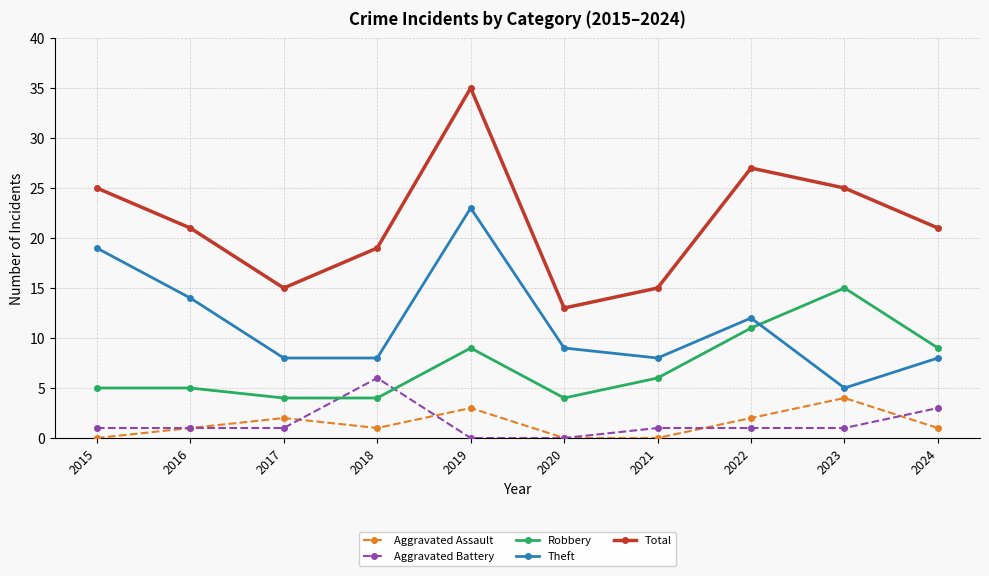

What is the value of the Theft point at the 8th from the left?

12